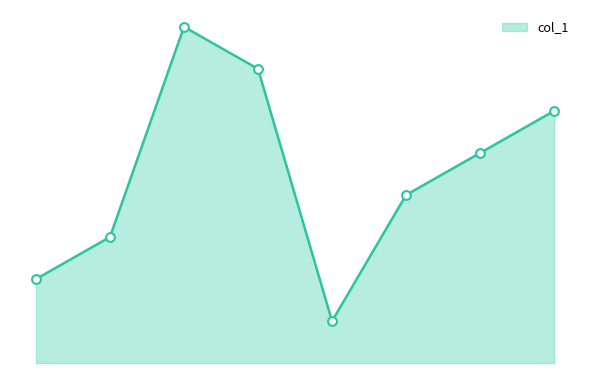

Is this an area chart (filled region under the line)?

Yes